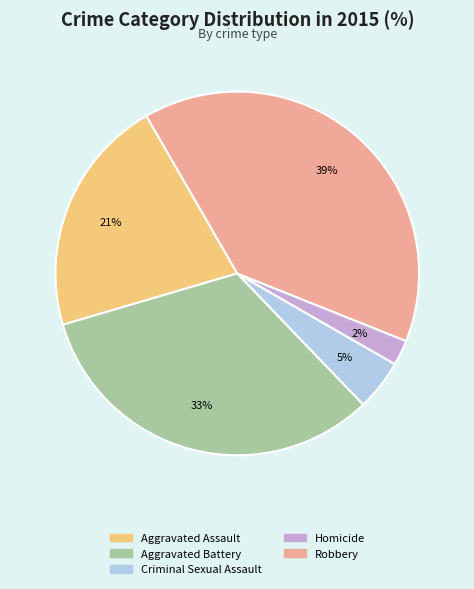

How many segments does this pie chart have?

5